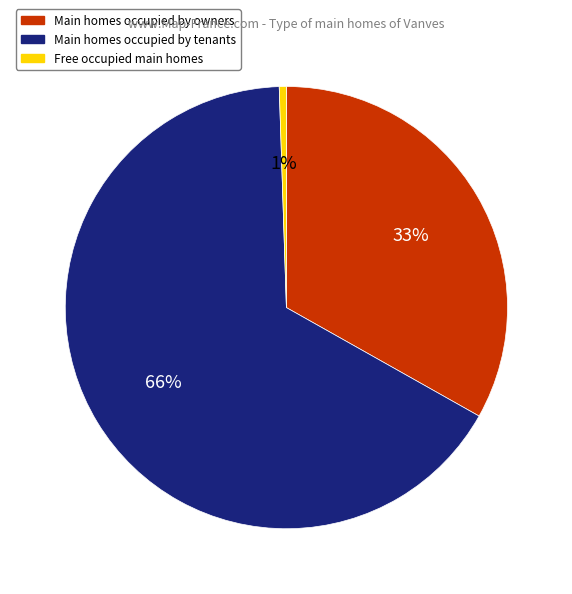

Is there a majority slice in this chart?

Yes